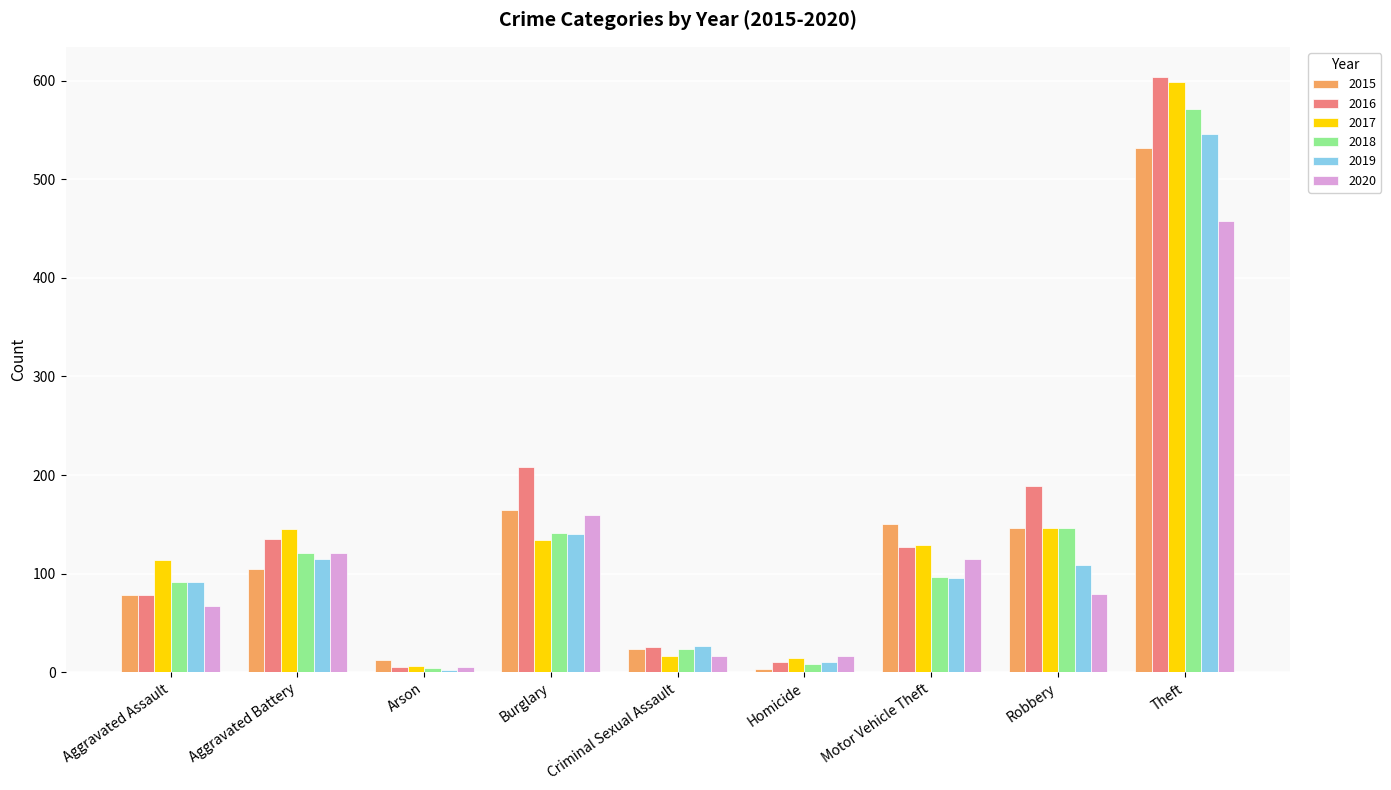

At how many categories does at least one series exceed 246?

1